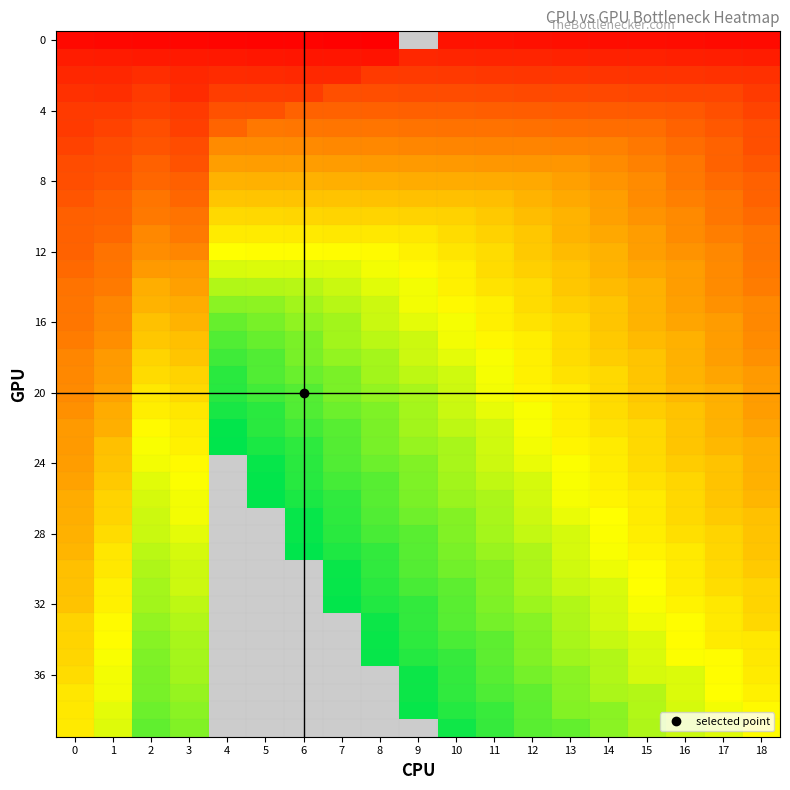

Count the number of data series in this chart.

40